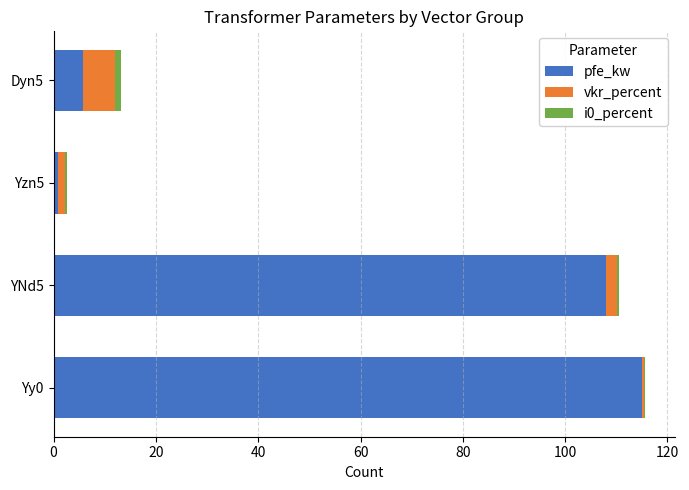

True or false: pfe_kw has a value of 176.3 at Yy0.

False